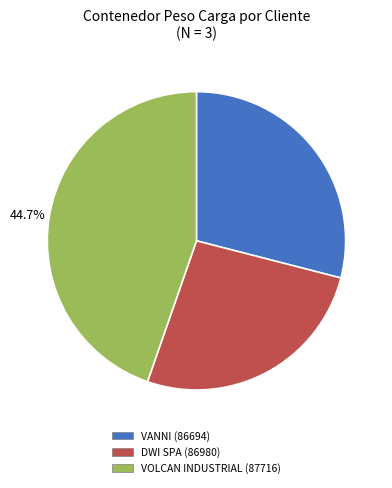

What percentage is NOT represented by VOLCAN INDUSTRIAL (87716)?

55.3%